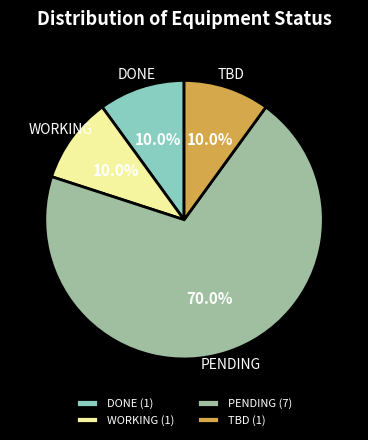

How many slices are in this pie chart?

4